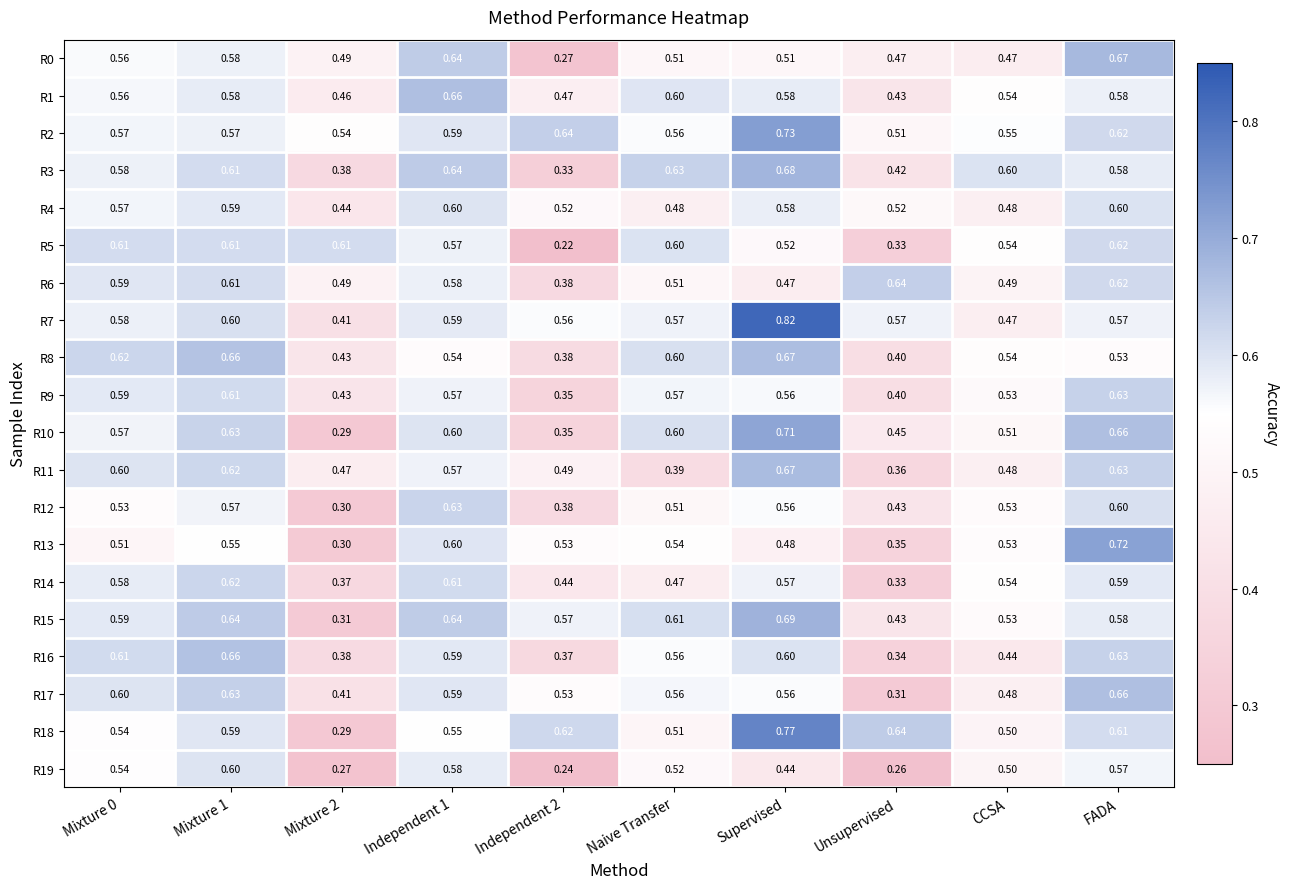

What is the total value across all series at Independent 1?

11.9